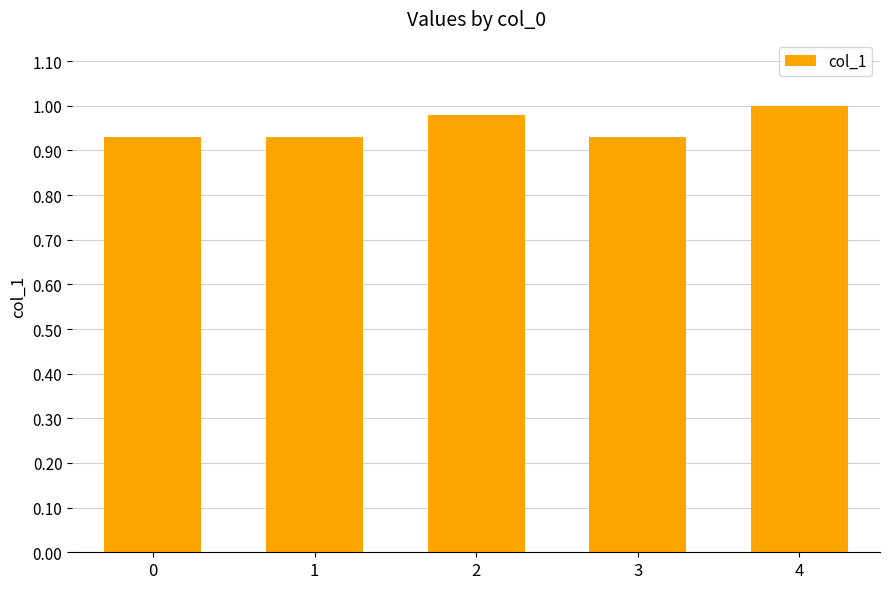

What is the sum of all values?

4.8